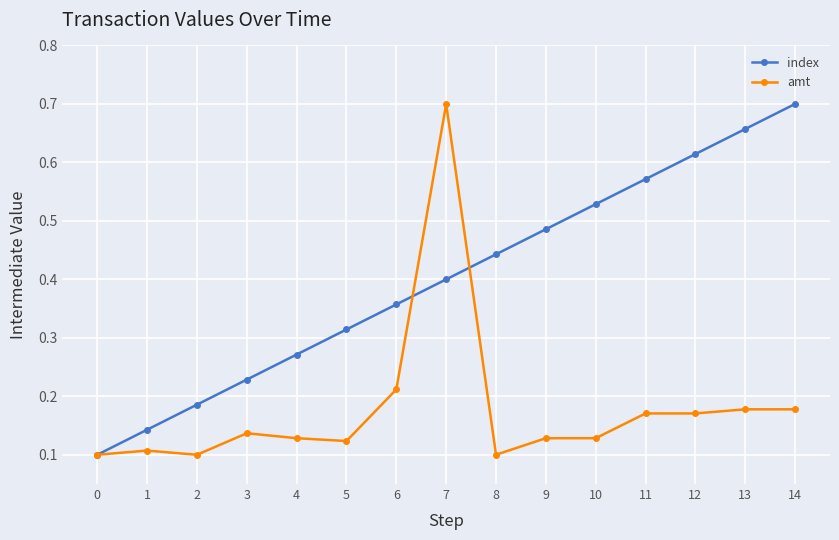

Rank the series by their average value, from lowest to highest.

amt, index